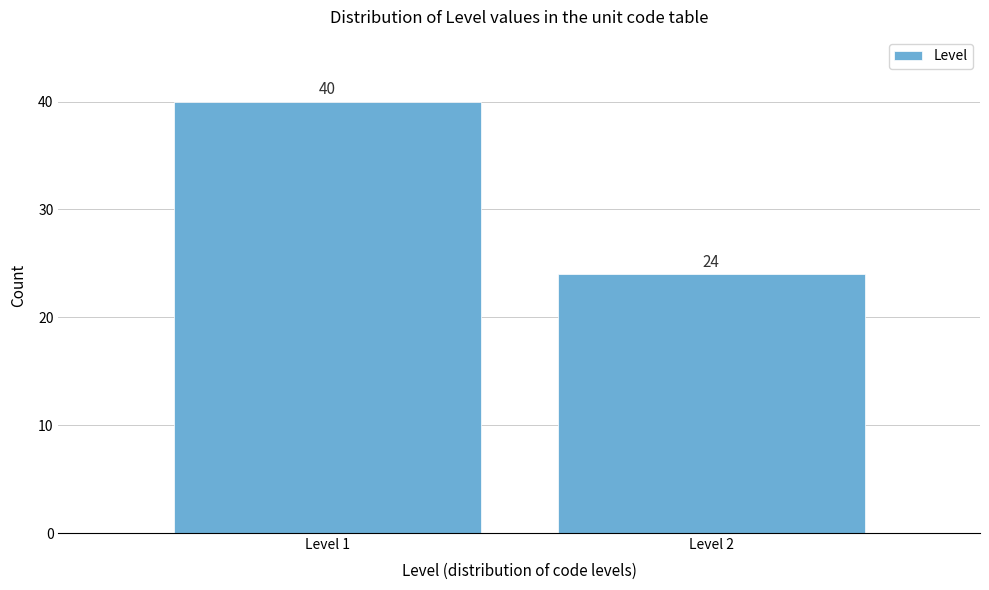

Reading left to right, list all the values displayed in this chart.

40	24